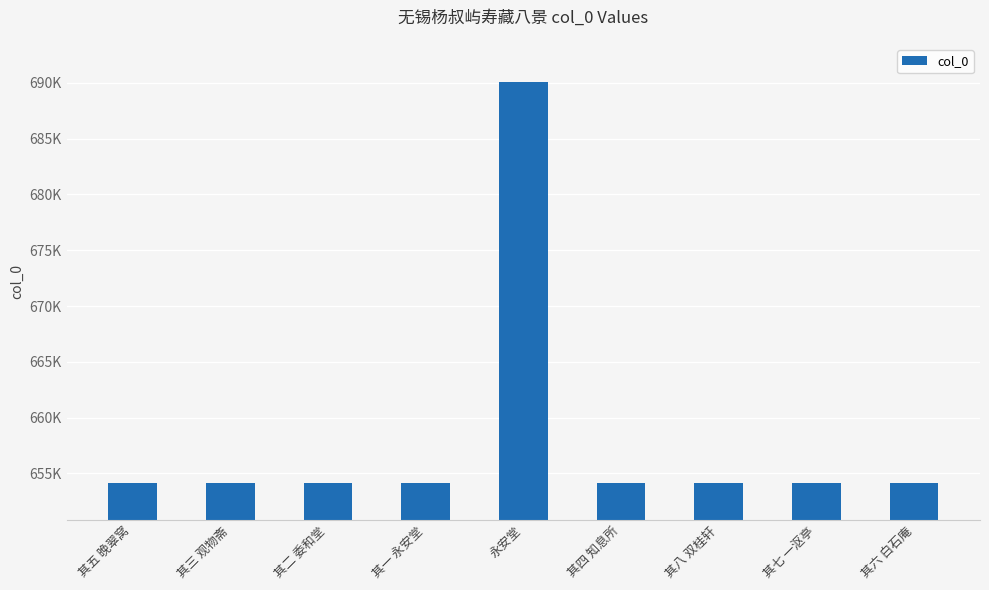

What is the difference between the second highest and second lowest values?

6